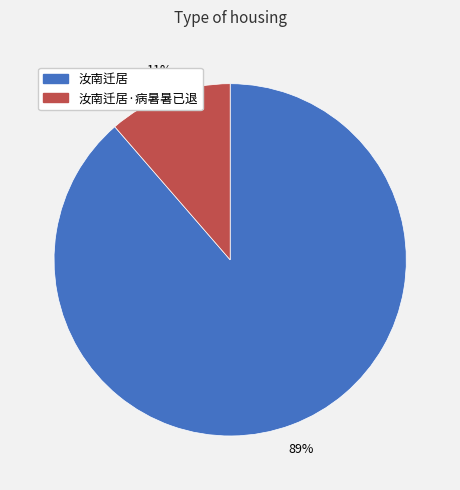

To the nearest percent, what is the average slice percentage?

50%